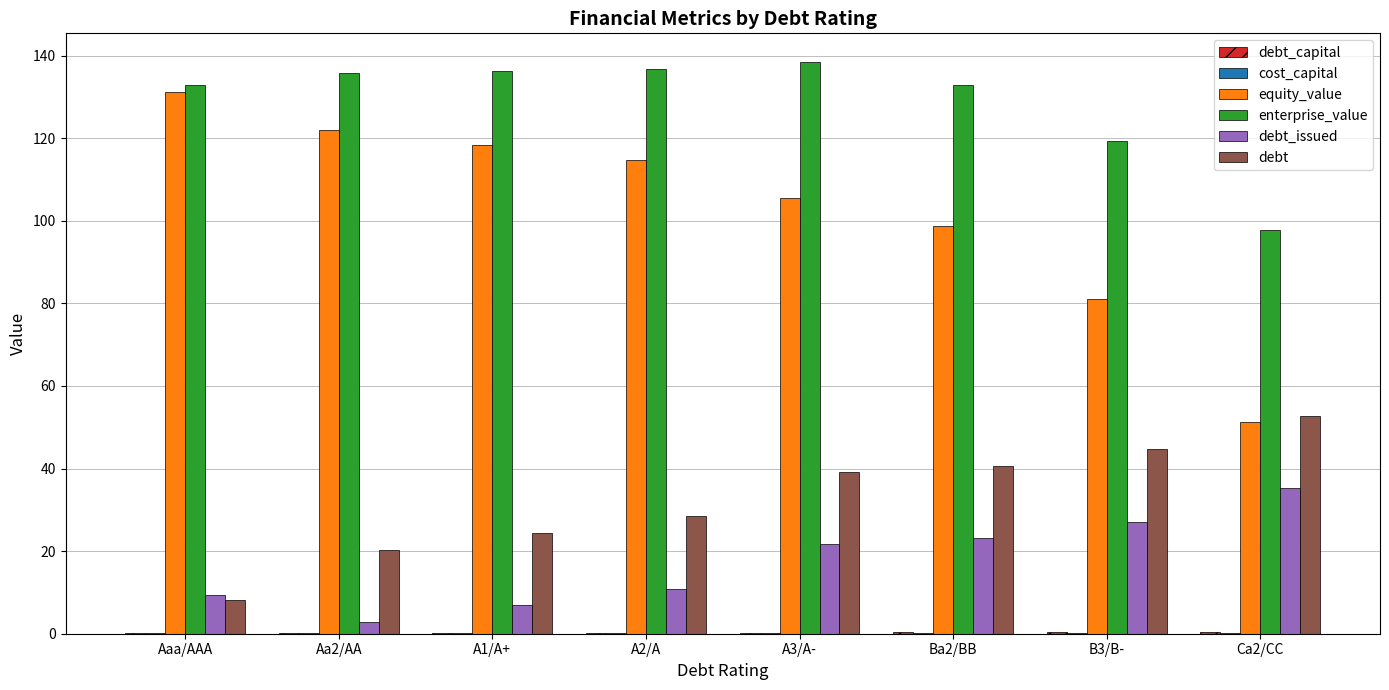

Is it true that debt equals 24.4 at A1/A+?

True